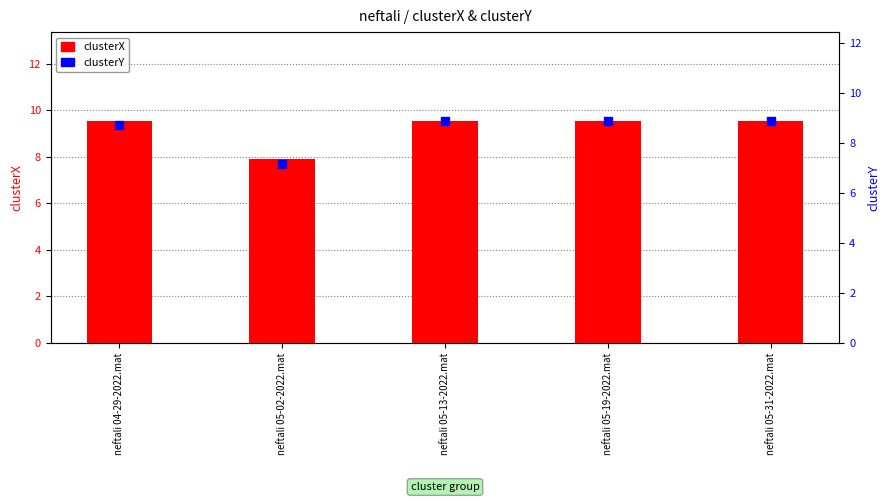

What is the total value across all series at neftali 05-31-2022.mat?

18.4